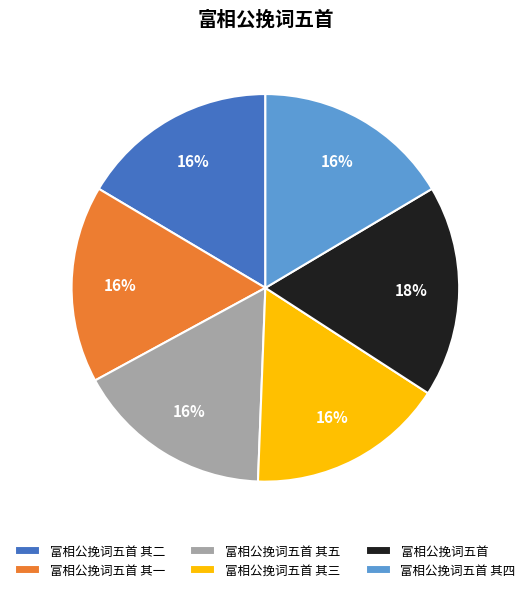

Is 富相公挽词五首 其五 the majority of the pie?

No